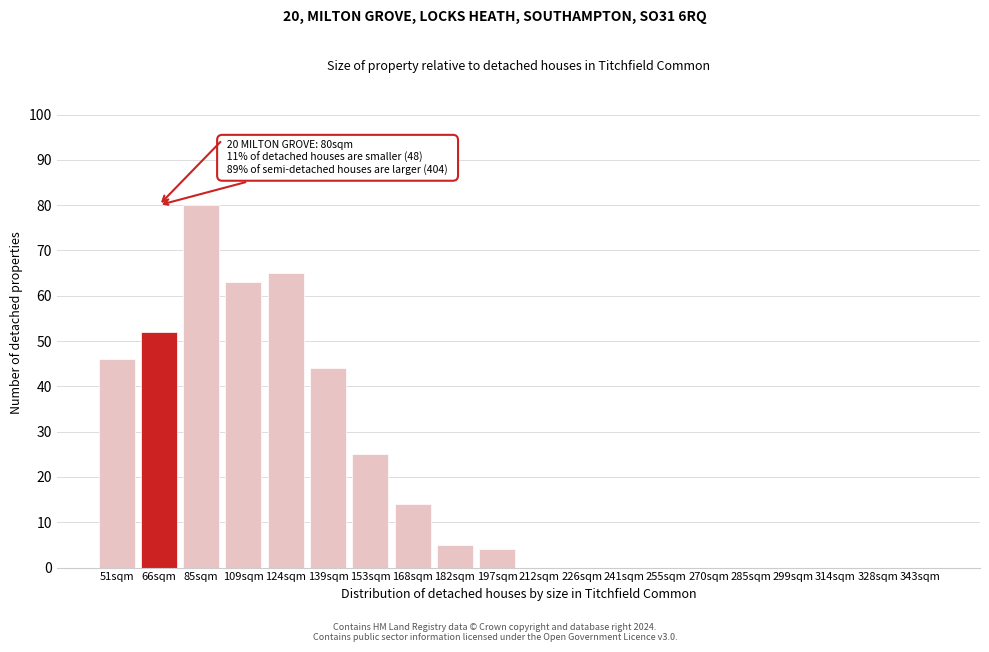

Reading left to right, extract all data points from this chart.

51sqm=46	66sqm=52	85sqm=80	109sqm=63	124sqm=65	139sqm=44	153sqm=25	168sqm=14	182sqm=5	197sqm=4	212sqm=0	226sqm=0	241sqm=0	255sqm=0	270sqm=0	285sqm=0	299sqm=0	314sqm=0	328sqm=0	343sqm=0